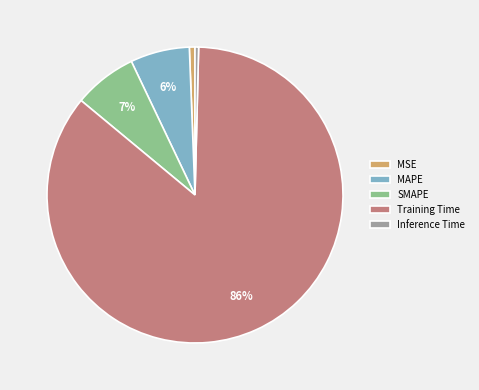

Count the number of slices in the pie.

5